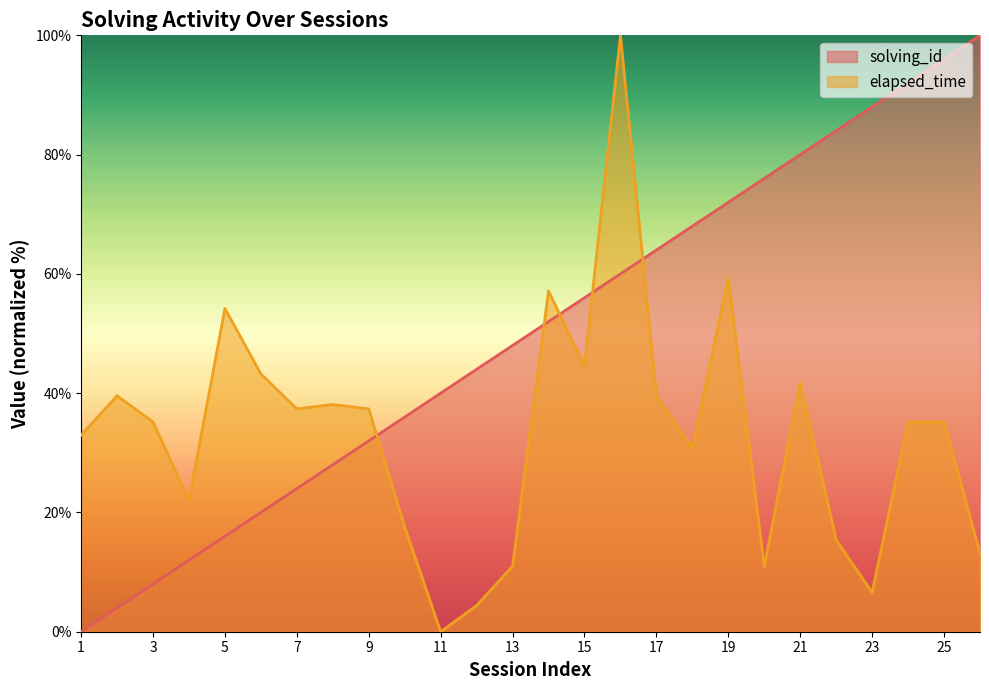

How many series are shown in this chart?

2